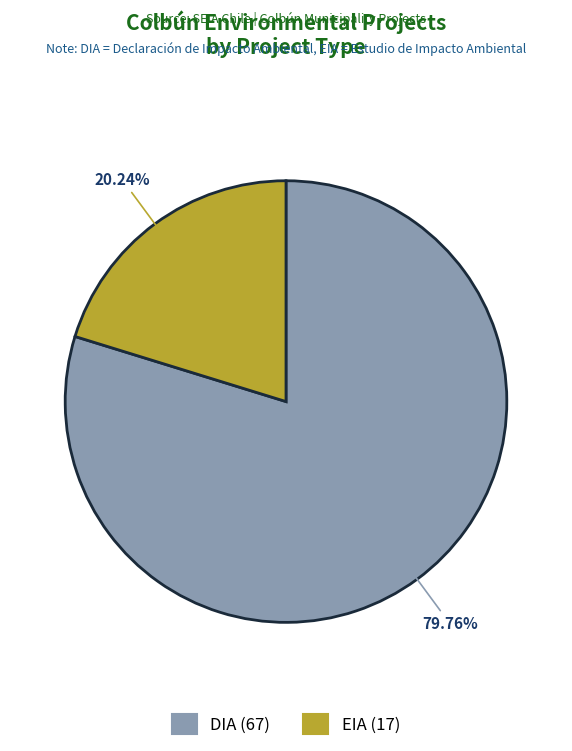

How many segments does this pie chart have?

2